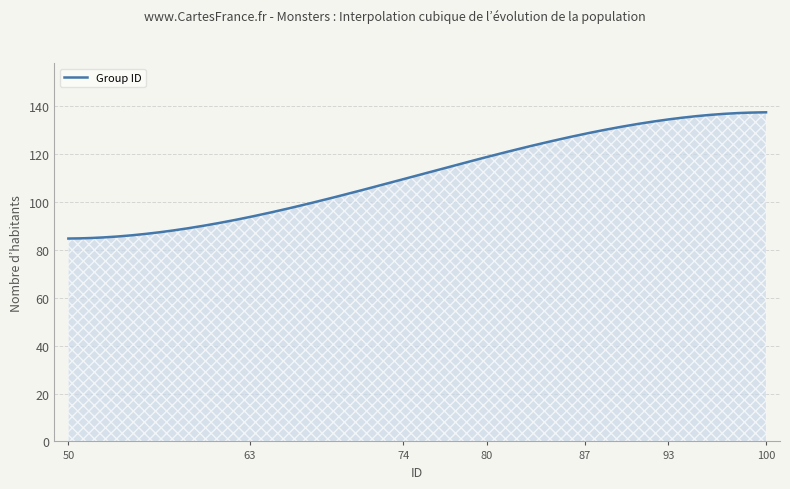

What is the smallest value displayed?

84.7